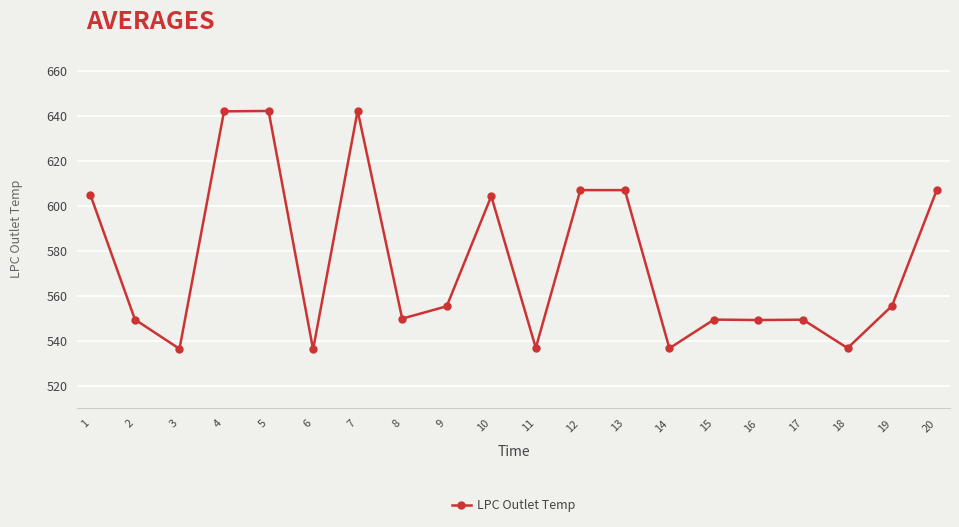

What is the difference between the second highest and second lowest values?

105.7